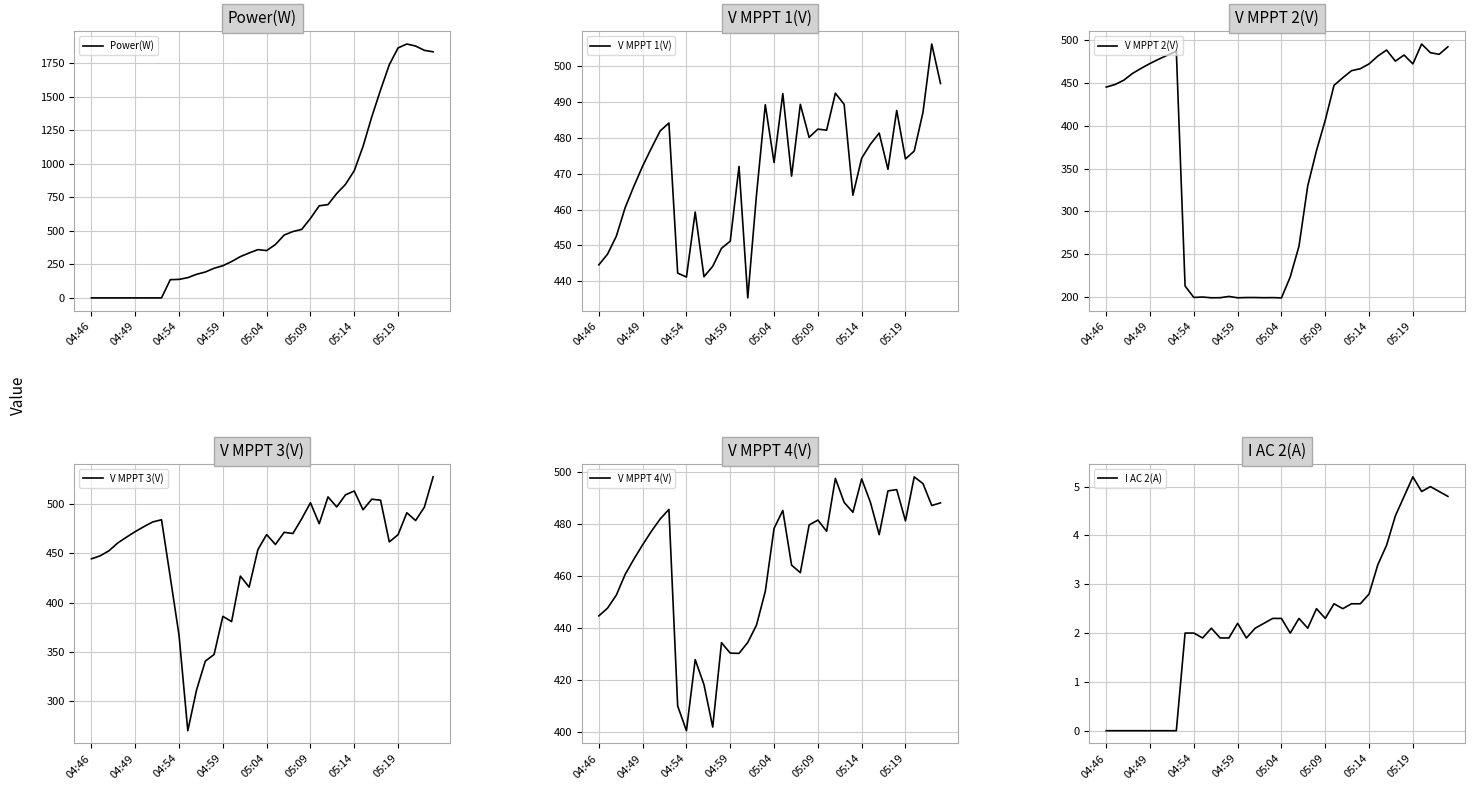

True or false: V MPPT 4(V) and I AC 2(A) intersect in this chart.

False